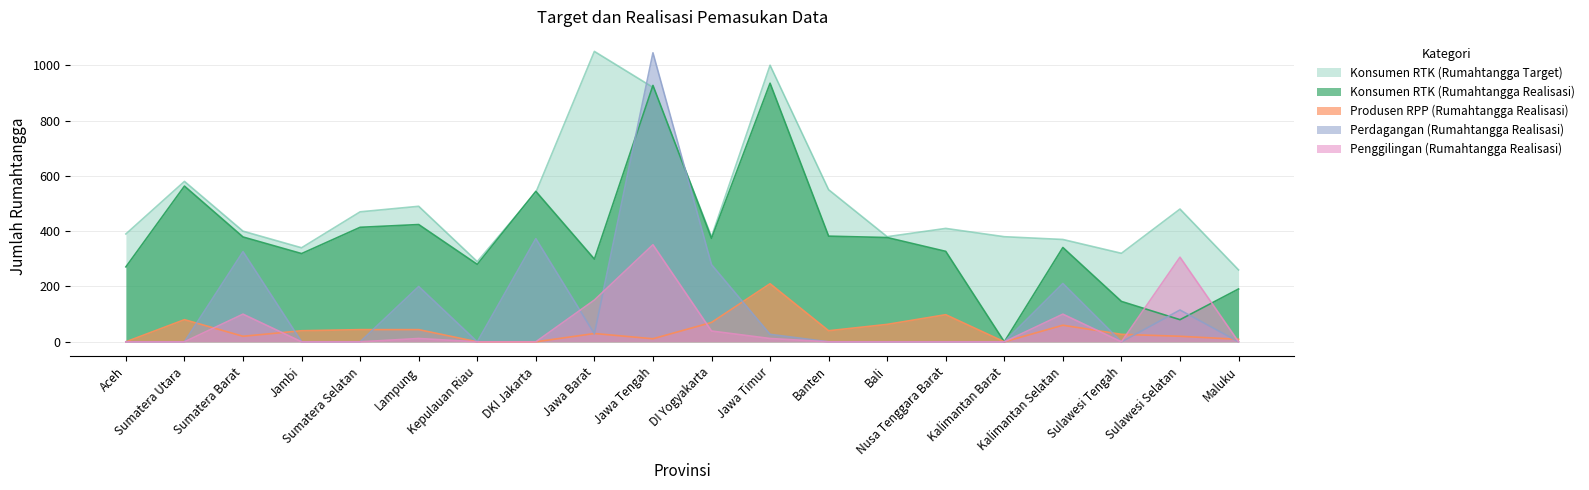

Which series has the largest total across all categories?

Konsumen RTK (Rumahtangga Target)